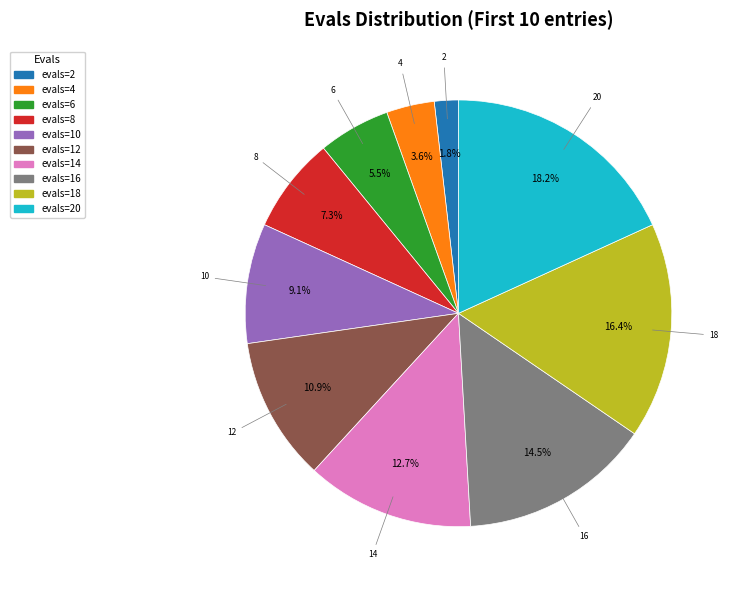

Is there any slice that represents more than half of the pie?

No